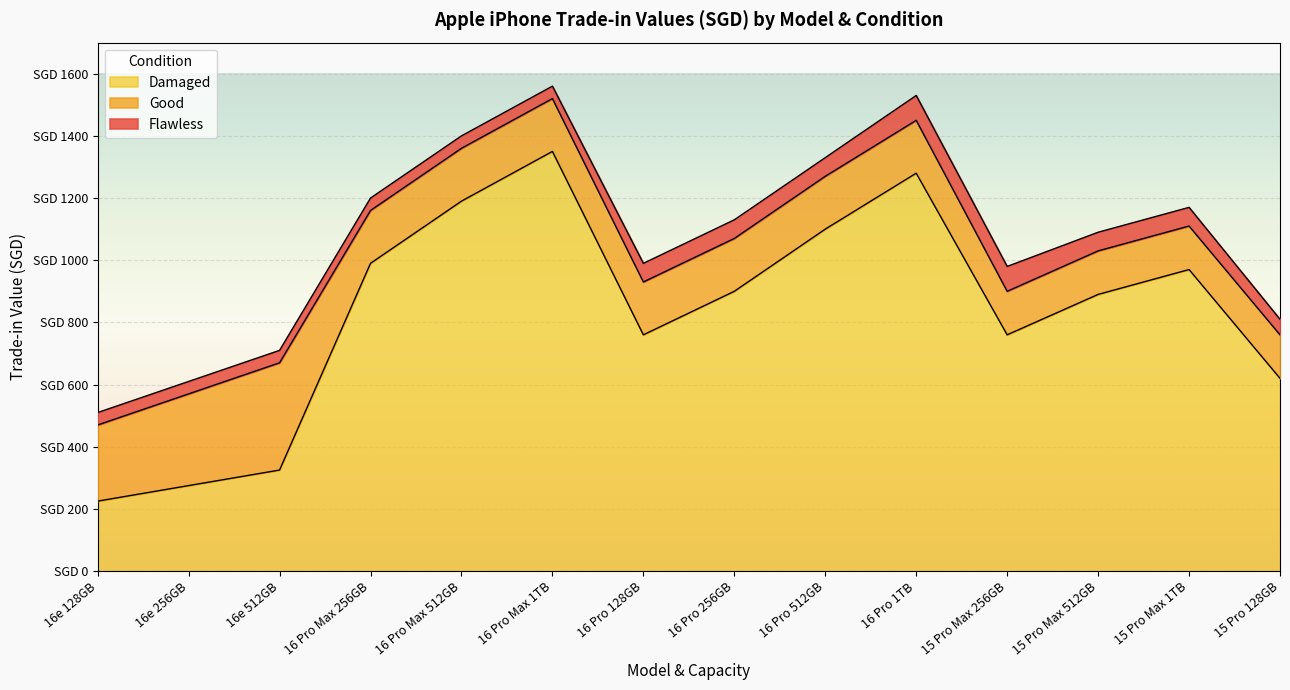

How many distinct data groups are displayed?

3